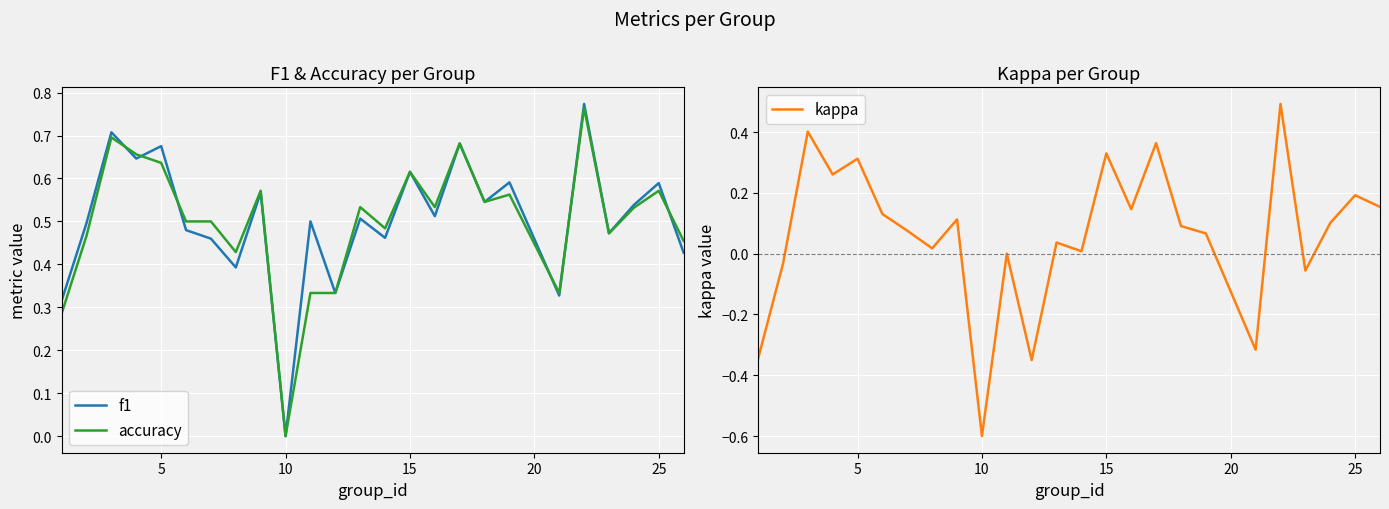

Which category has the lowest value in the f1 series?

10